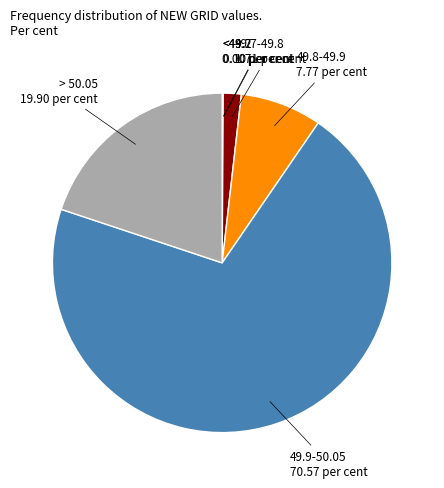

Does any single category account for the majority?

Yes